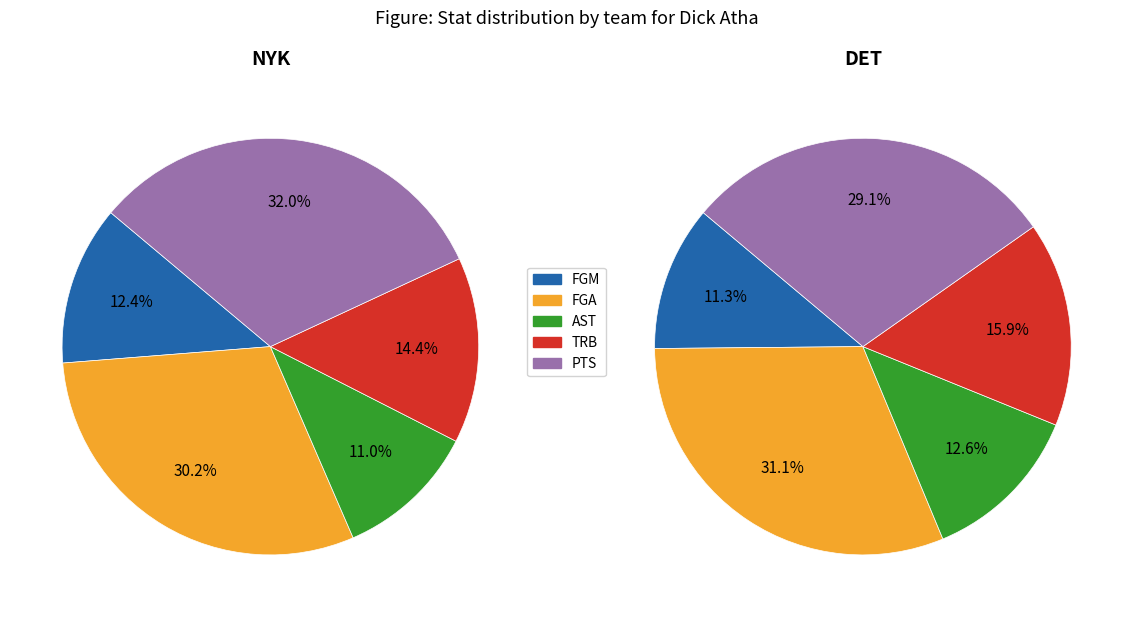

Is the sum of TRB and FGA greater than half?

No